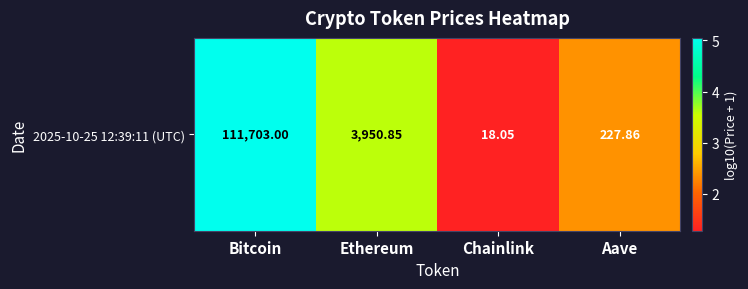

Reading left to right, transcribe all the data shown in this chart.

5.0	3.6	1.3	2.4